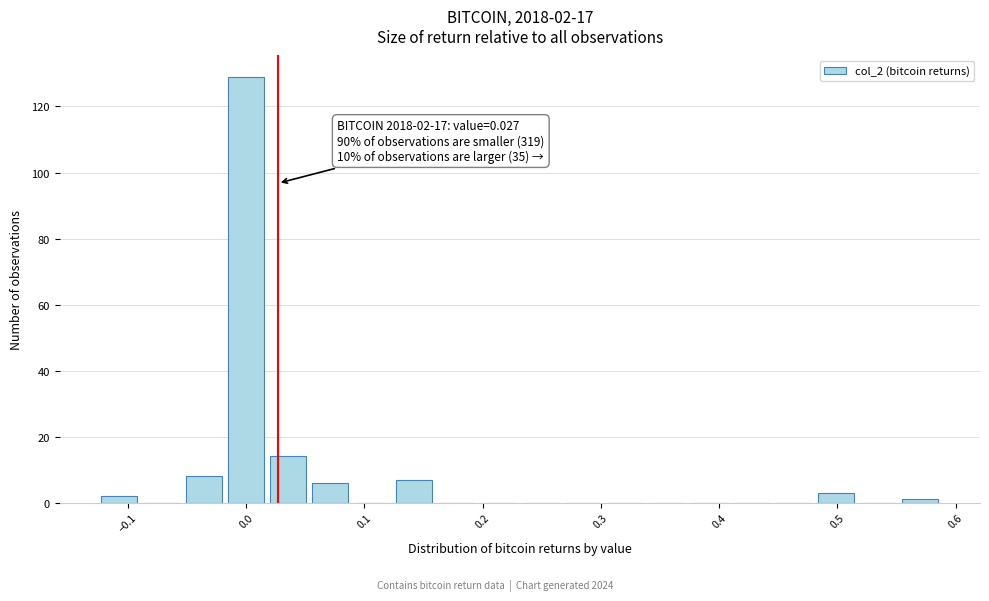

Read against the x-axis, roughly where is the centre of the tallest bar?

0.00